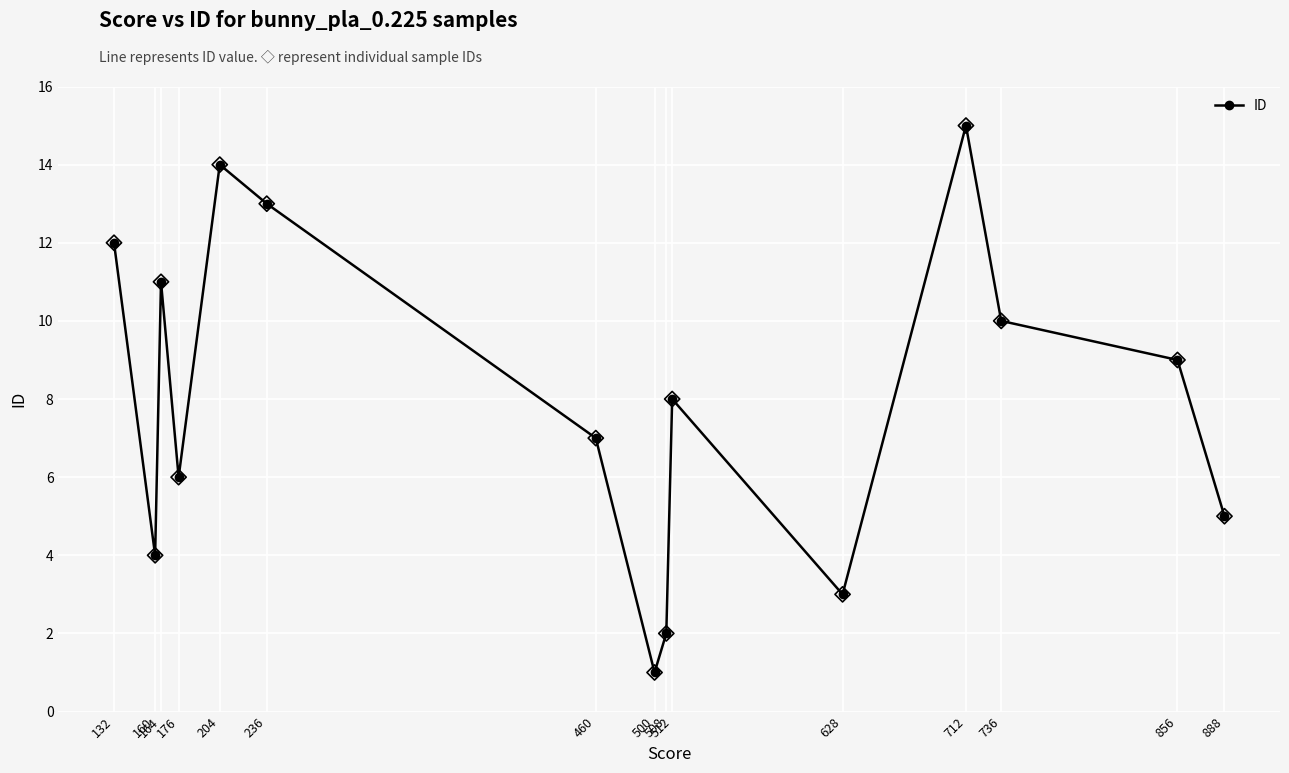

Which has a higher value, 500 or 888?

888